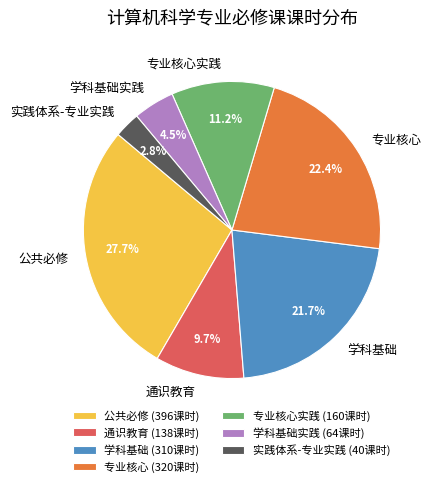

Is it true that 公共必修 is 42% of the pie?

False